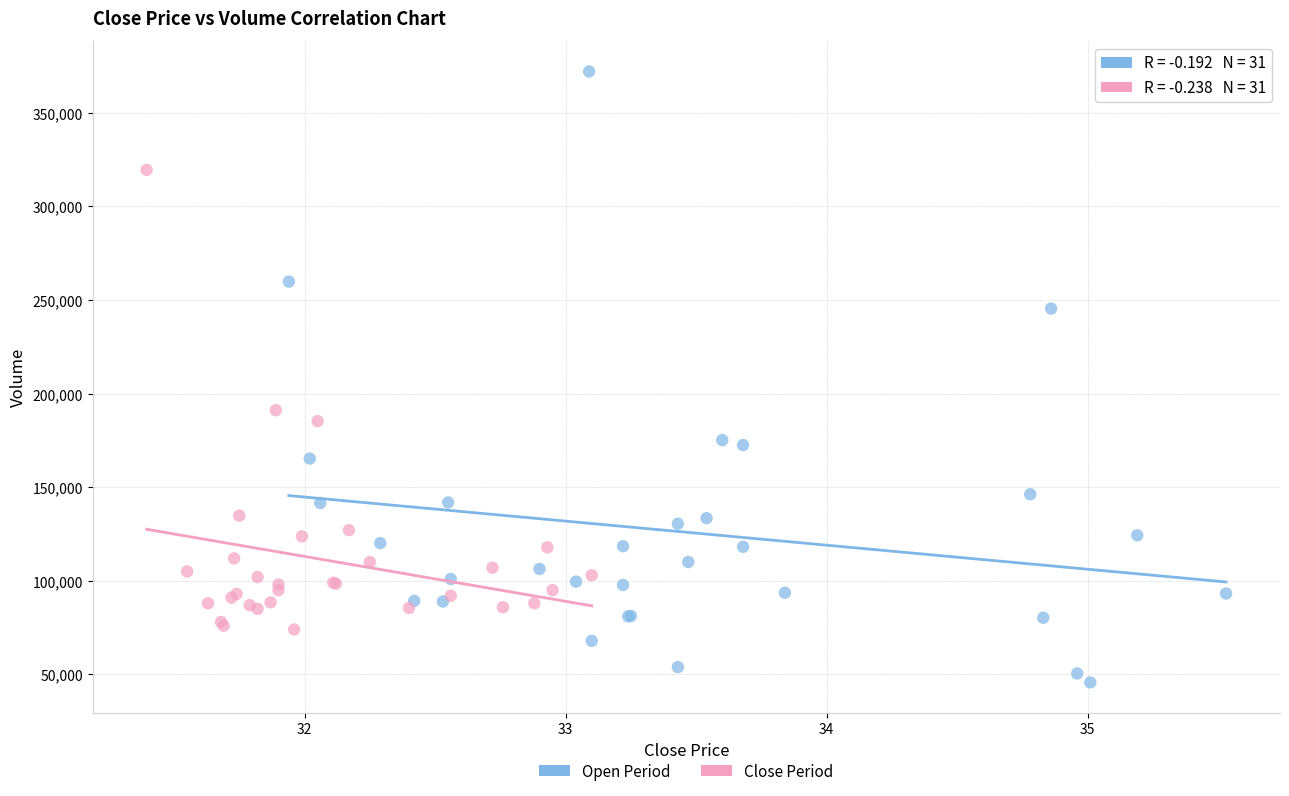

What are all the series names shown in the legend?

Open Period, Close Period